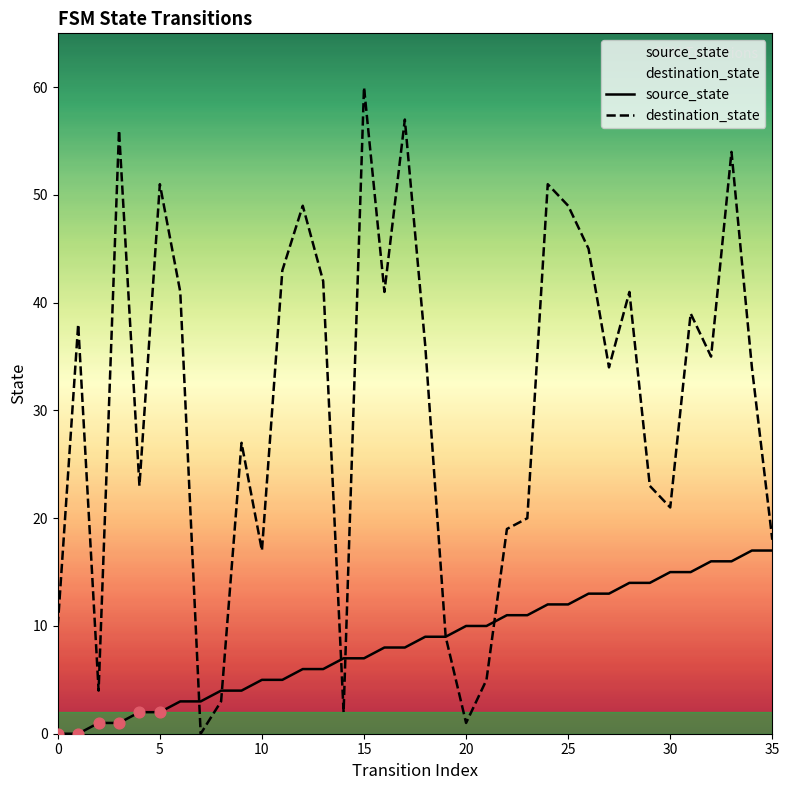

At which category is the sum across all series the highest?

33